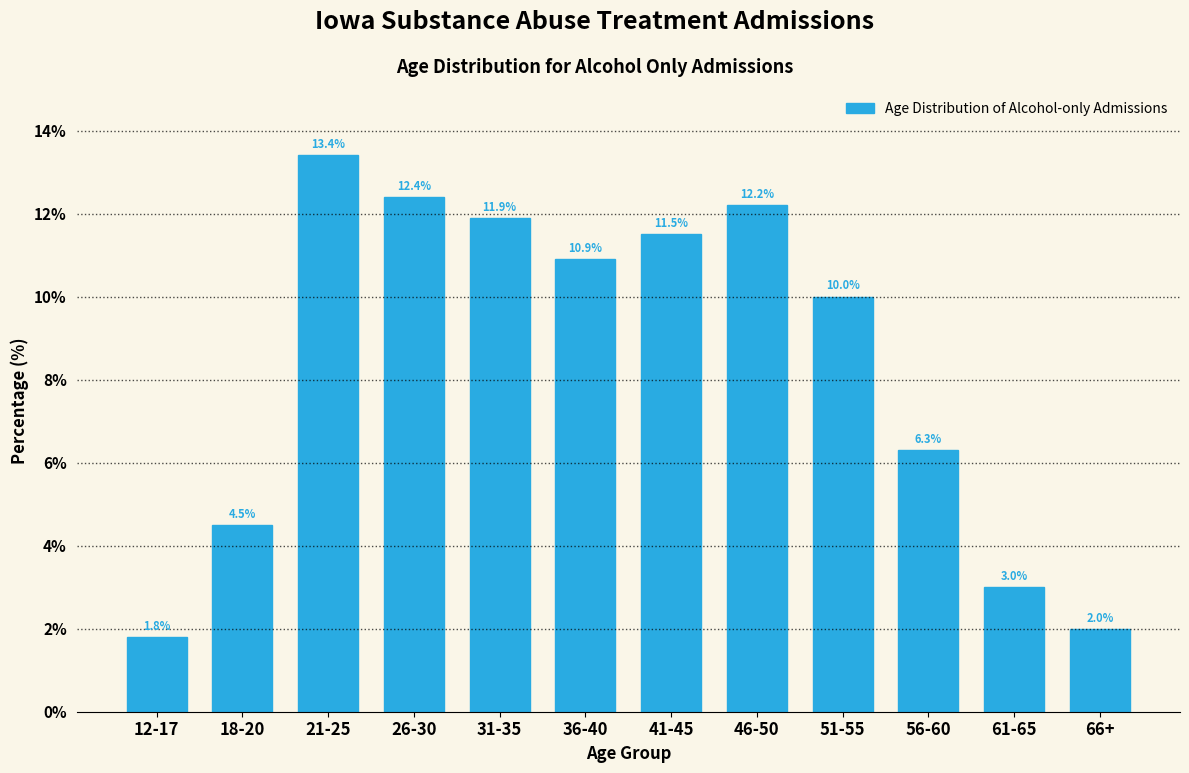

Reading right to left, list all the values displayed in this chart.

66+=2.0	61-65=3.0	56-60=6.3	51-55=10.0	46-50=12.2	41-45=11.5	36-40=10.9	31-35=11.9	26-30=12.4	21-25=13.4	18-20=4.5	12-17=1.8